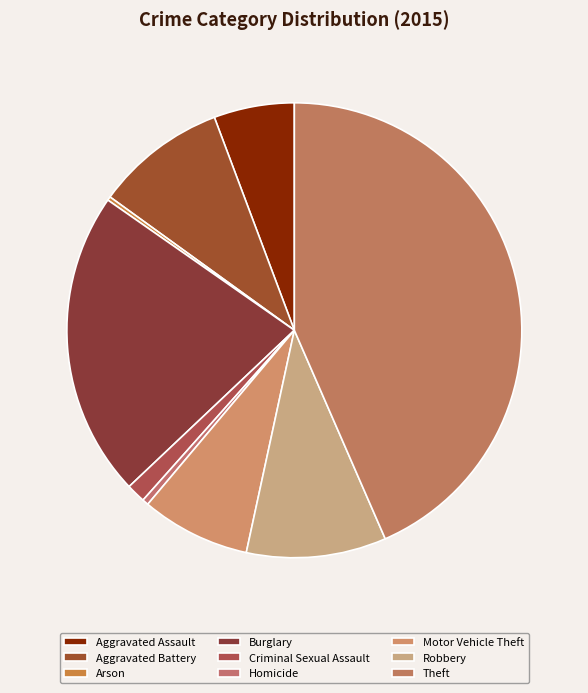

Which category has the biggest portion of the pie?

Theft